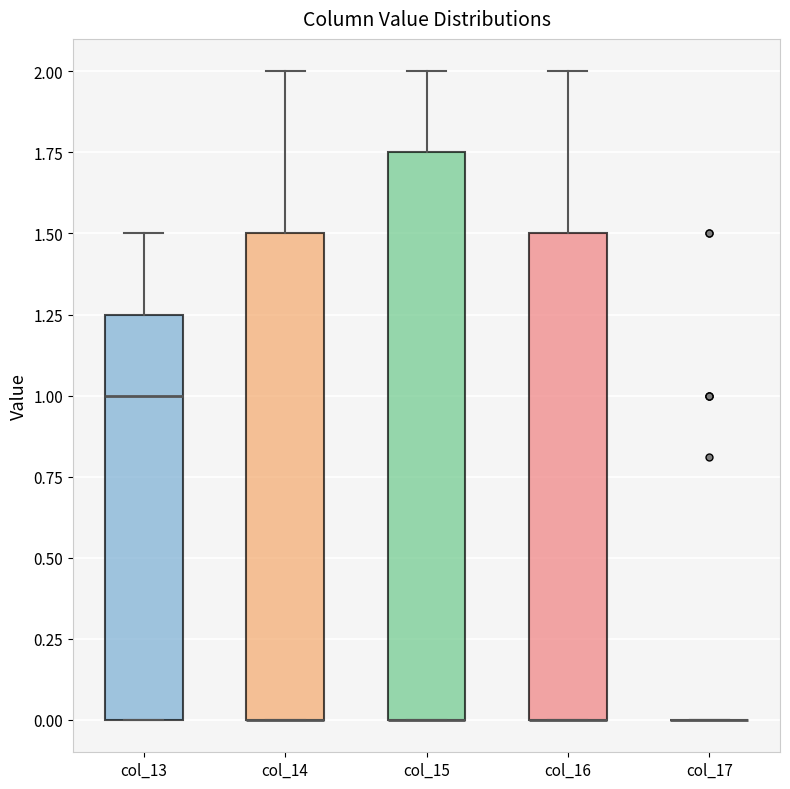

Where is the lower edge of the box for col_16 on the y-axis? The values are not printed on the chart, so give them approximately, as read against the axis.

0.00